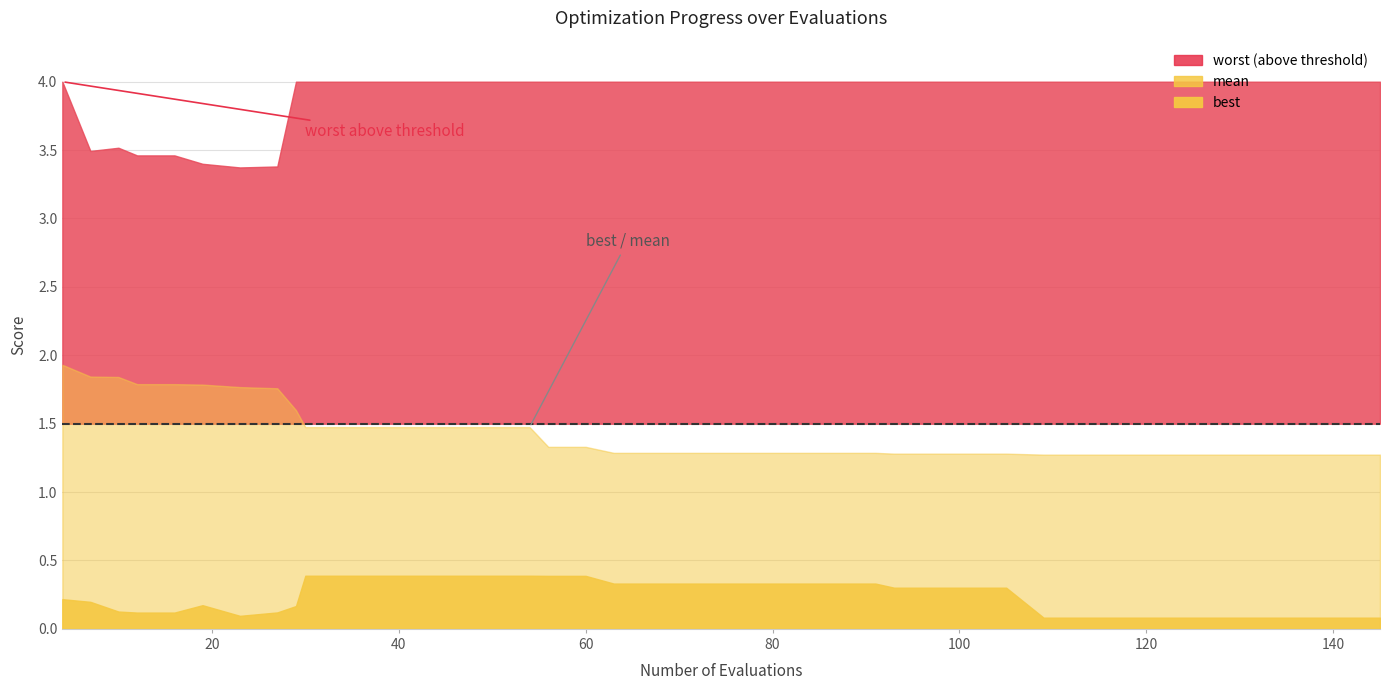

True or false: mean and best cross at least once.

False